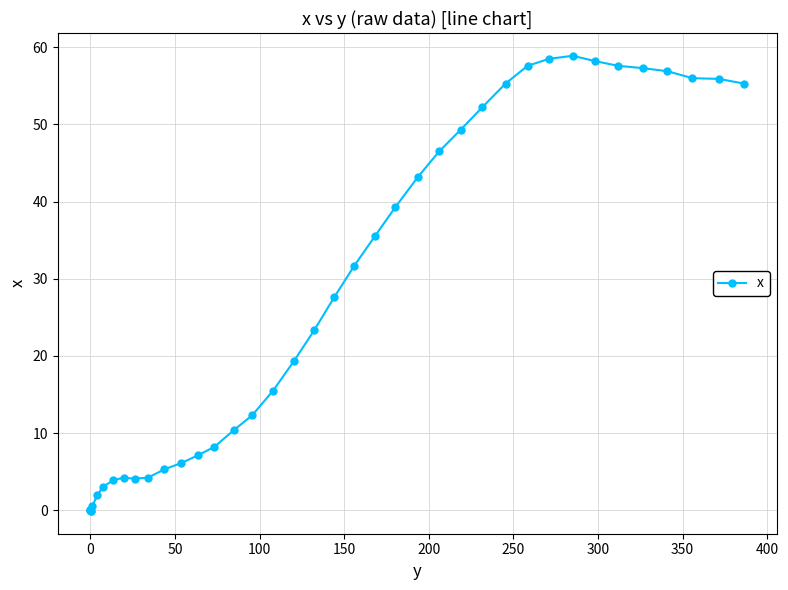

What is the average value?

27.1